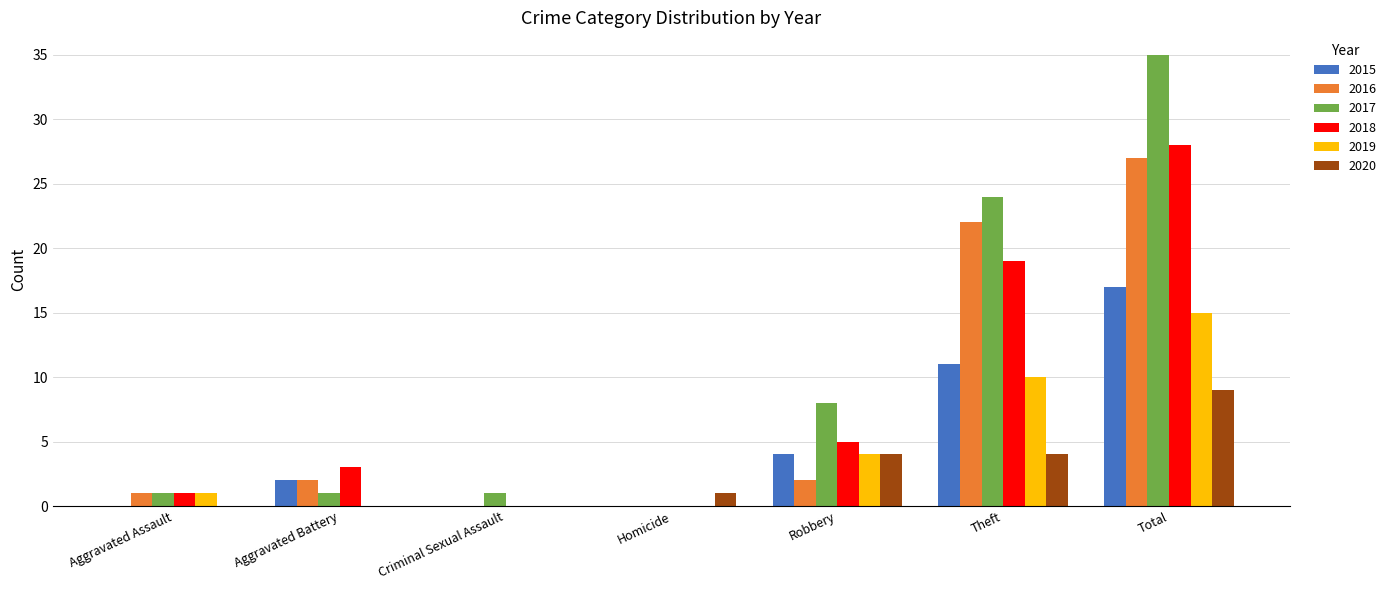

Which series has the widest spread of values?

2017